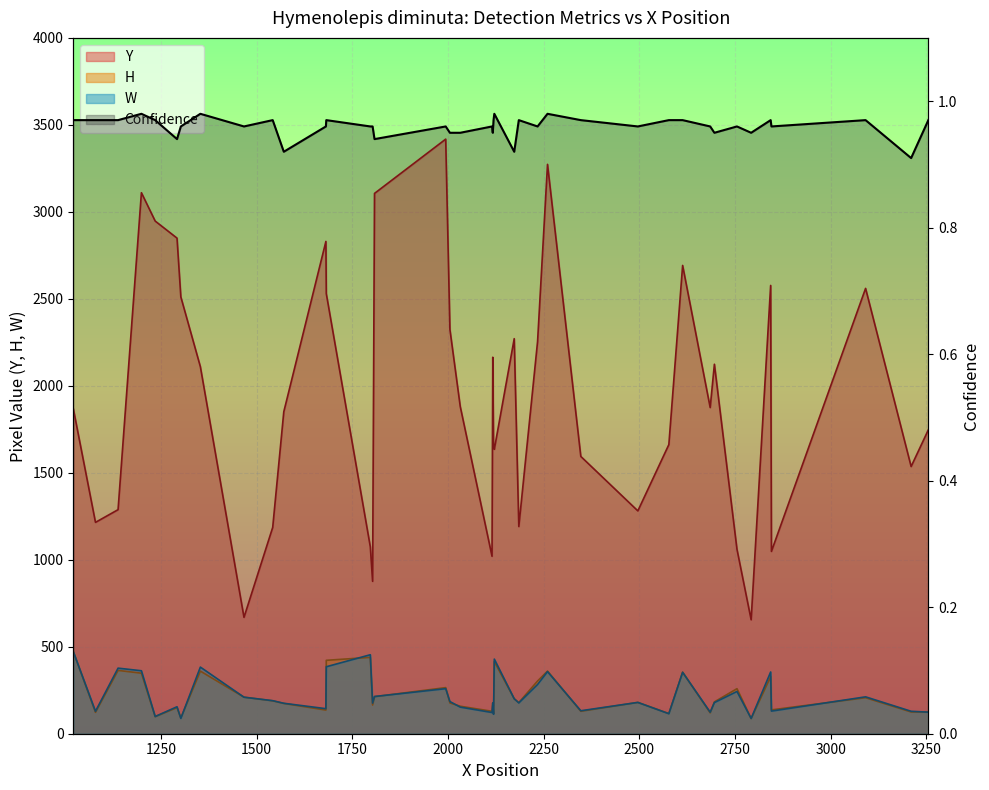

What is the sum of the values at 11 and 3000?

1.9